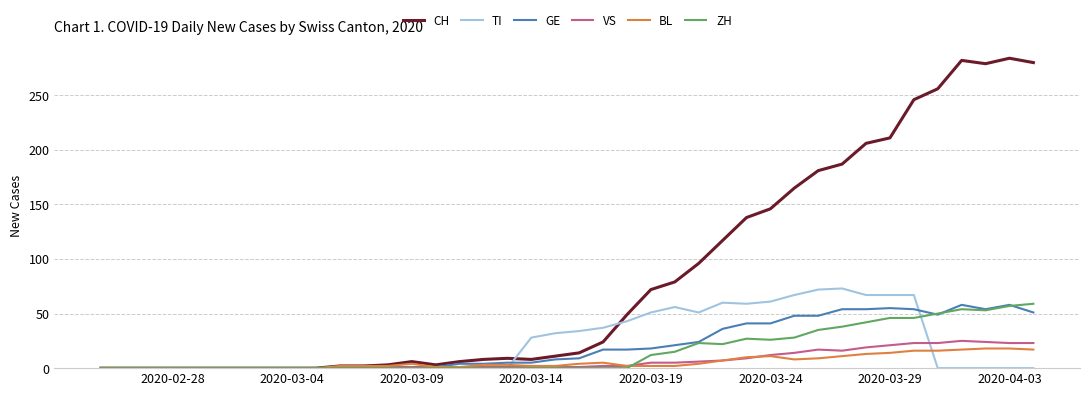

Which series has the largest total across all categories?

CH